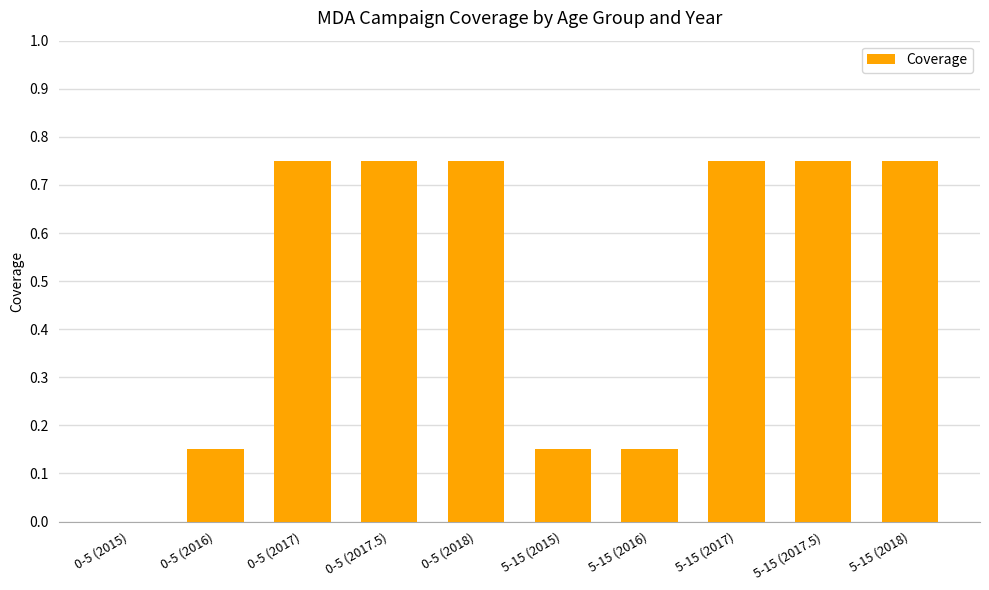

The chart shows a value of 0.0 at 0-5 (2015). True or false?

True